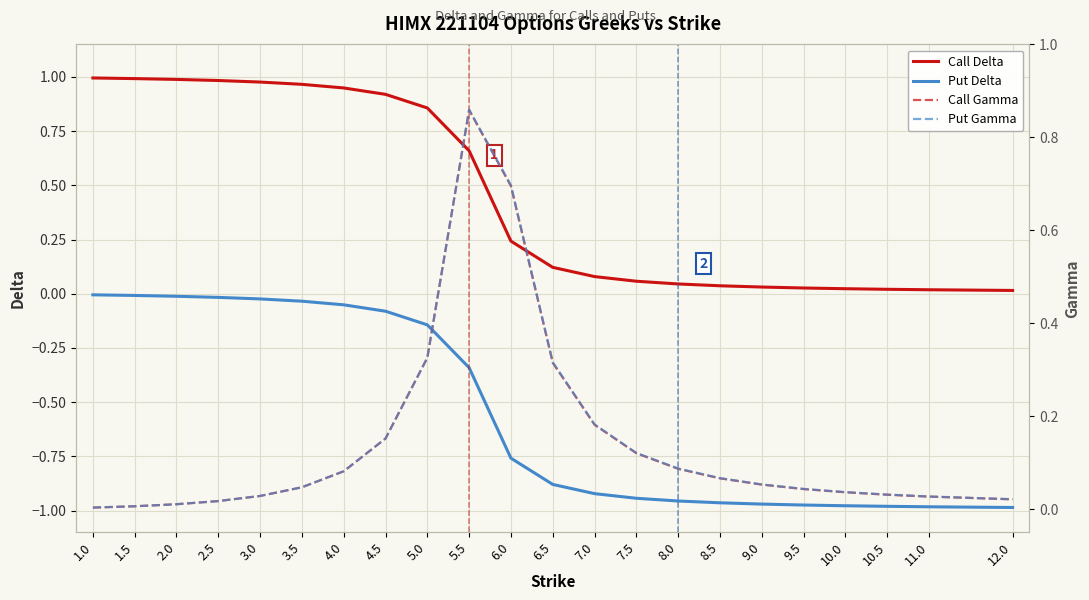

Read the Put Gamma value at 7.0.

0.2